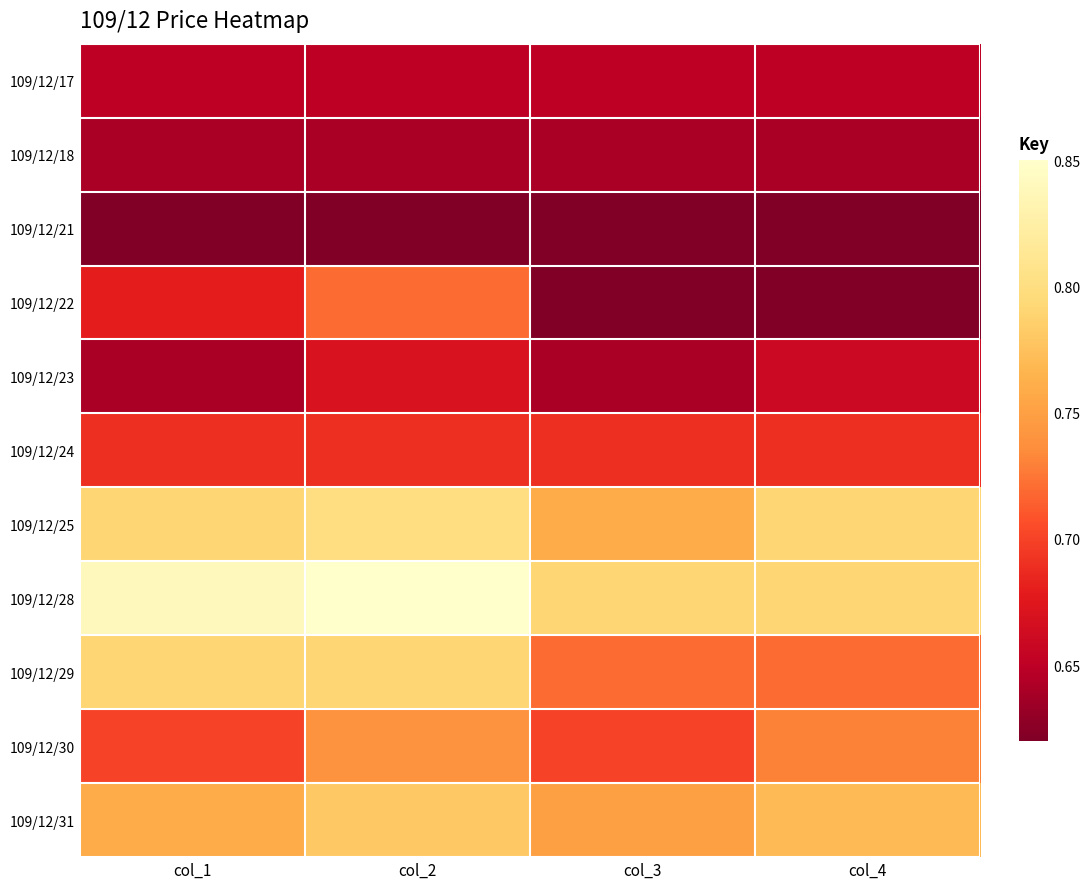

Reading right to left, extract all data points from this chart.

109/12/17: col_4=0.7	col_3=0.7	col_2=0.7	col_1=0.7
109/12/18: col_4=0.6	col_3=0.6	col_2=0.6	col_1=0.6
109/12/21: col_4=0.6	col_3=0.6	col_2=0.6	col_1=0.6
109/12/22: col_4=0.6	col_3=0.6	col_2=0.7	col_1=0.7
109/12/23: col_4=0.7	col_3=0.6	col_2=0.7	col_1=0.6
109/12/24: col_4=0.7	col_3=0.7	col_2=0.7	col_1=0.7
109/12/25: col_4=0.8	col_3=0.8	col_2=0.8	col_1=0.8
109/12/28: col_4=0.8	col_3=0.8	col_2=0.8	col_1=0.8
109/12/29: col_4=0.7	col_3=0.7	col_2=0.8	col_1=0.8
109/12/30: col_4=0.7	col_3=0.7	col_2=0.7	col_1=0.7
109/12/31: col_4=0.8	col_3=0.8	col_2=0.8	col_1=0.8